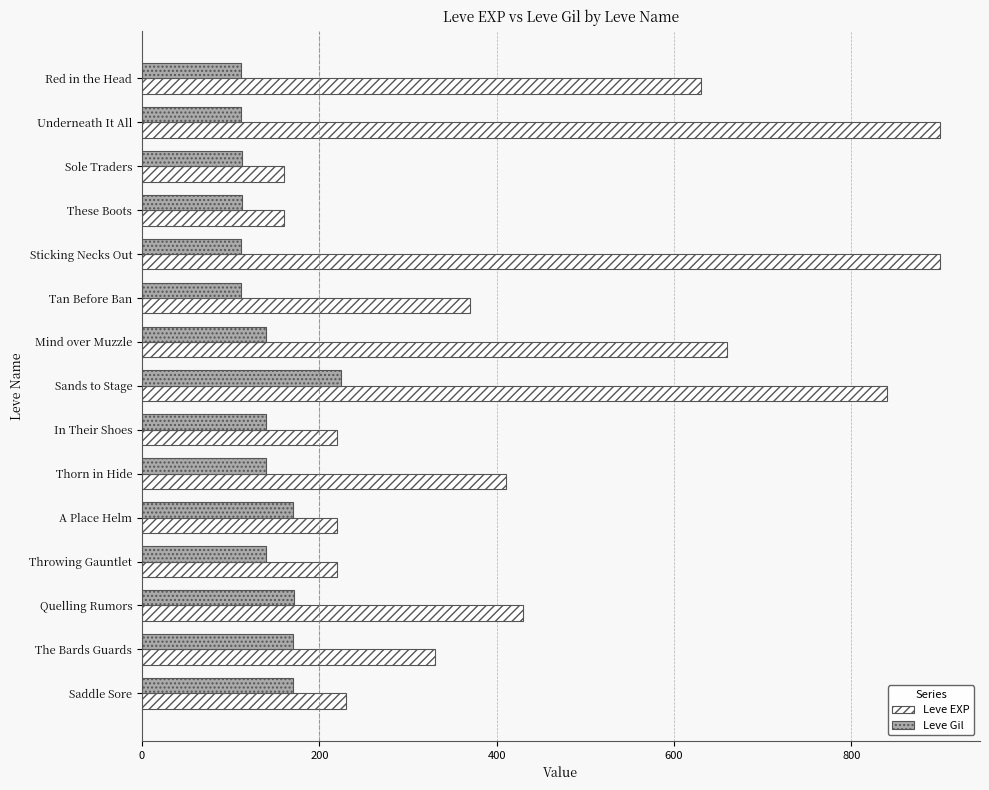

What is the minimum value for Leve Gil?

112